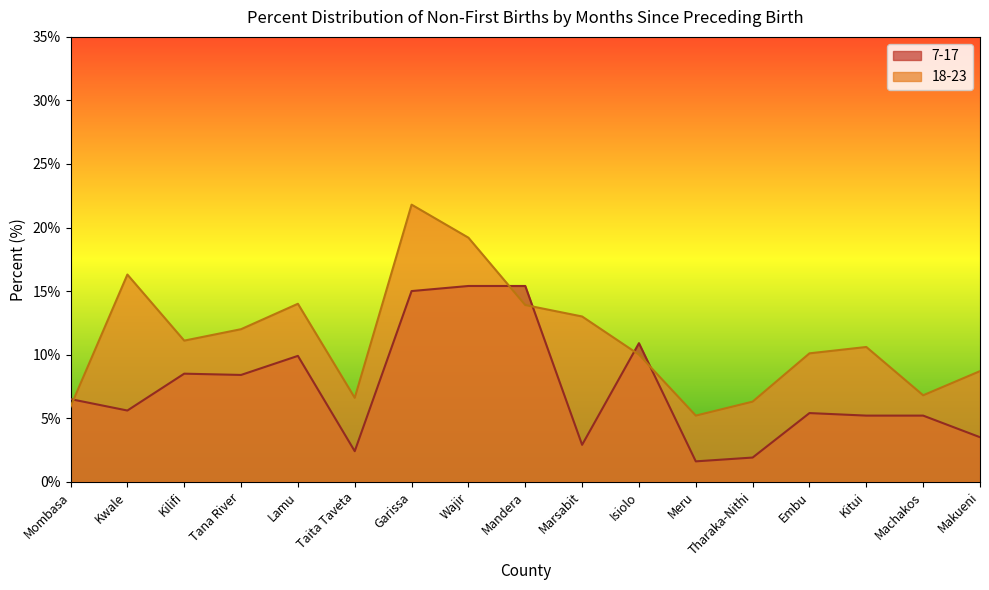

Which has a higher value, Meru or Mandera?

Mandera